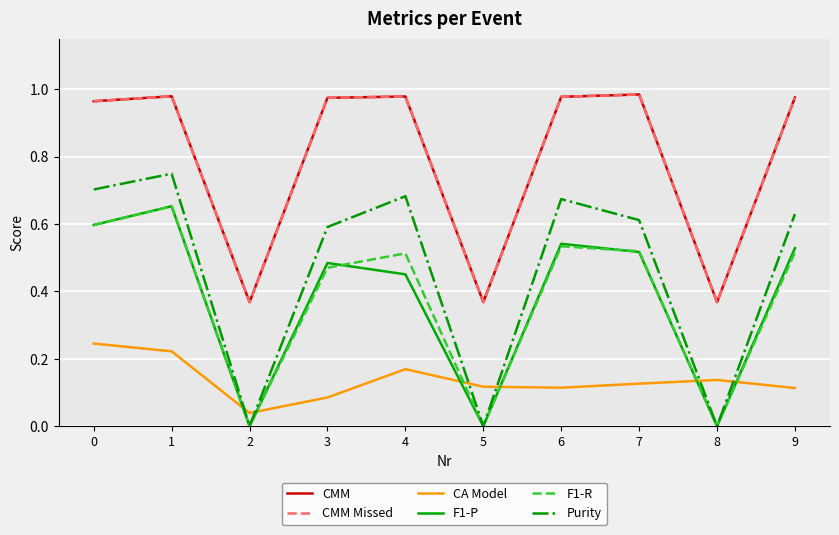

Does the chart have visible grid lines?

Yes